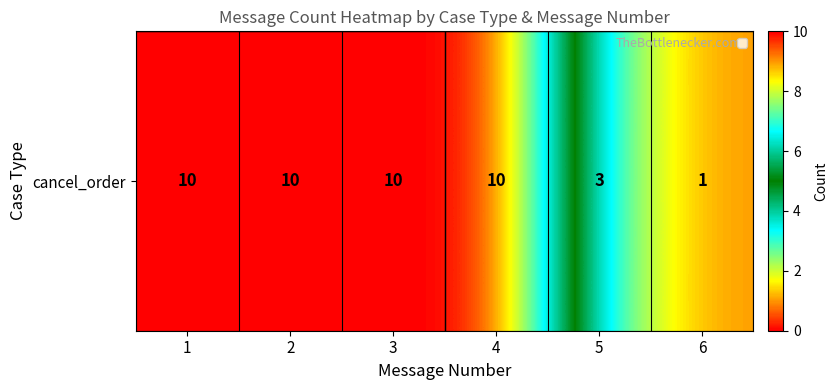

Is it true that the value at 5 is 5?

False